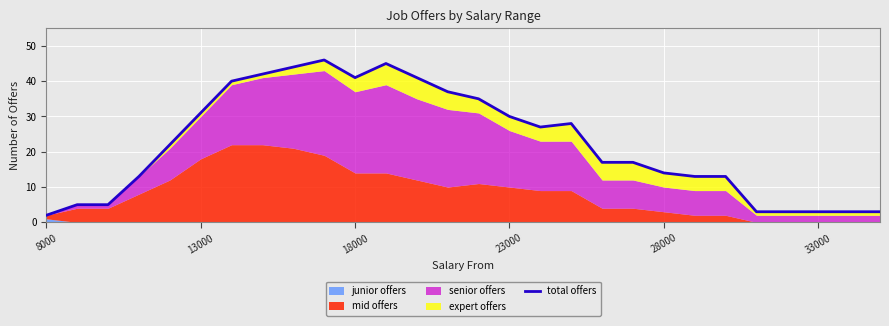

What is the ratio of the value at 28000 to the value at 8000?

7.0